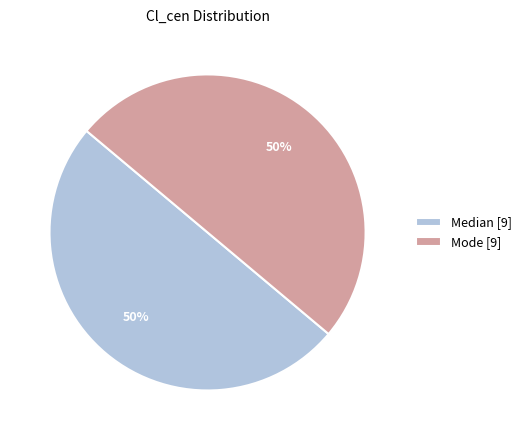

To the nearest percent, what is the average slice percentage?

50%